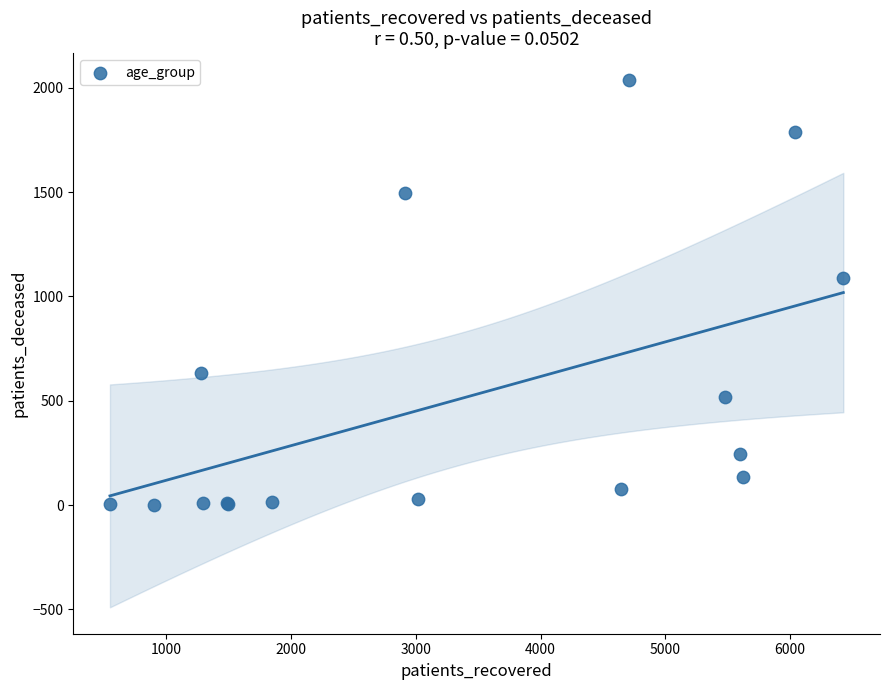

What Y value in the scatter plot is closest to 1021?

1087